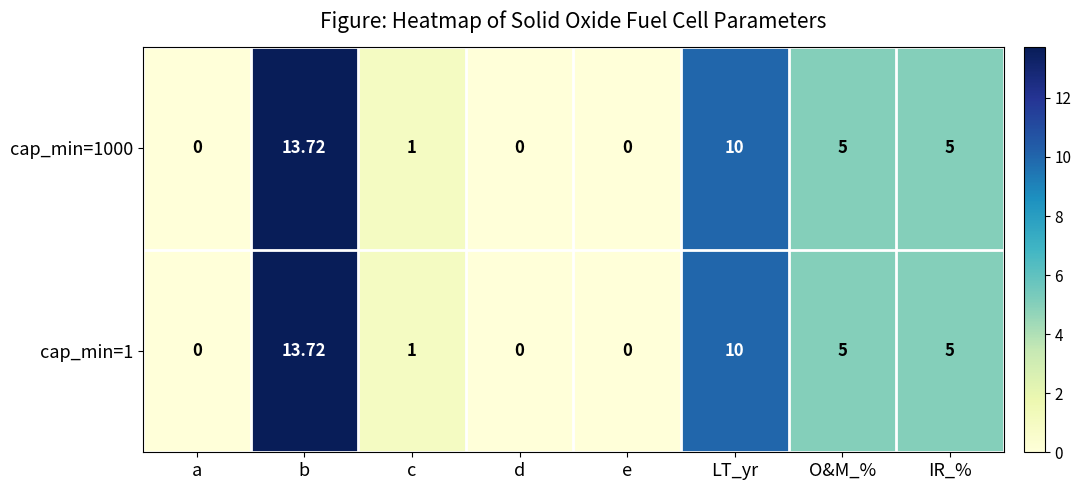

At which category is the sum across all series the highest?

b